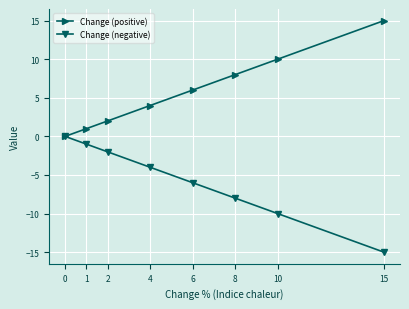

Which category has the highest value across all series?

15